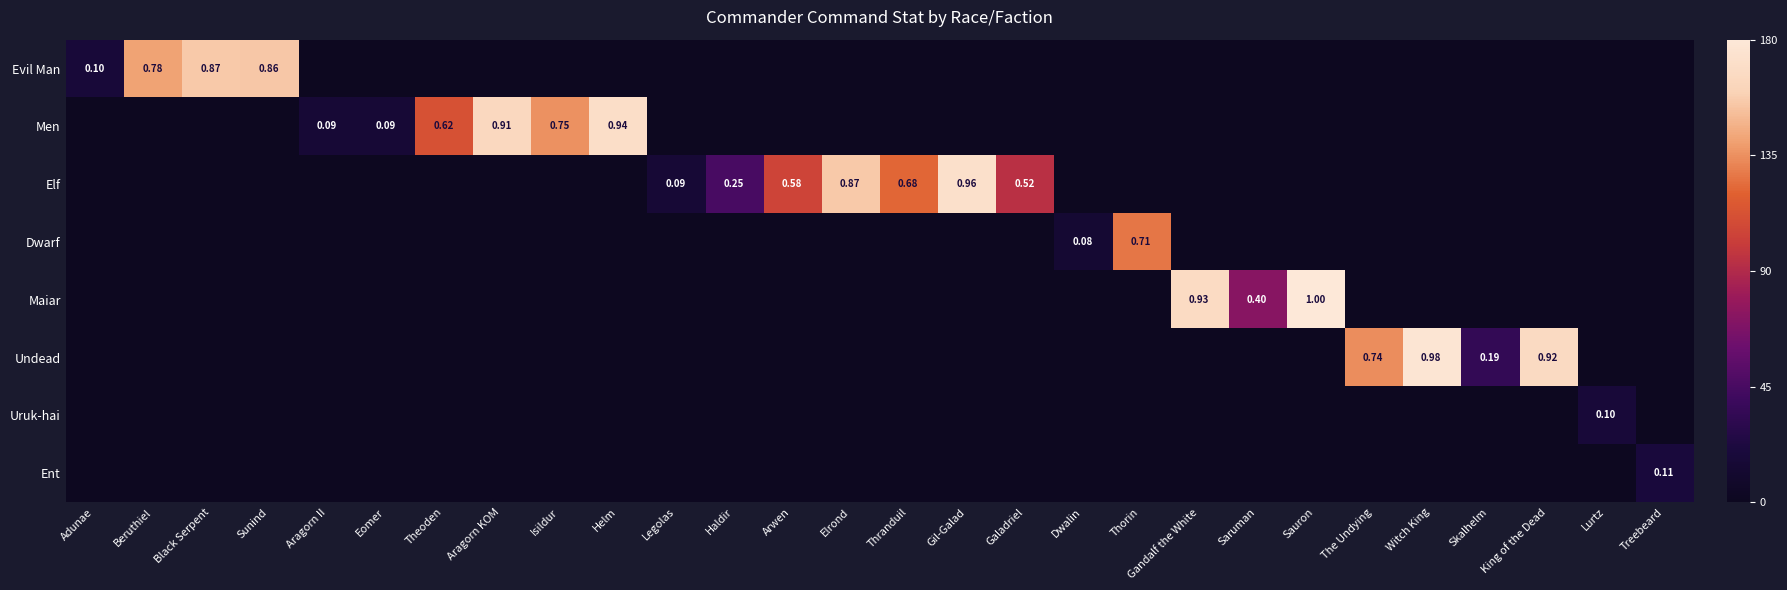

What is the maximum value shown in the chart?

1.0